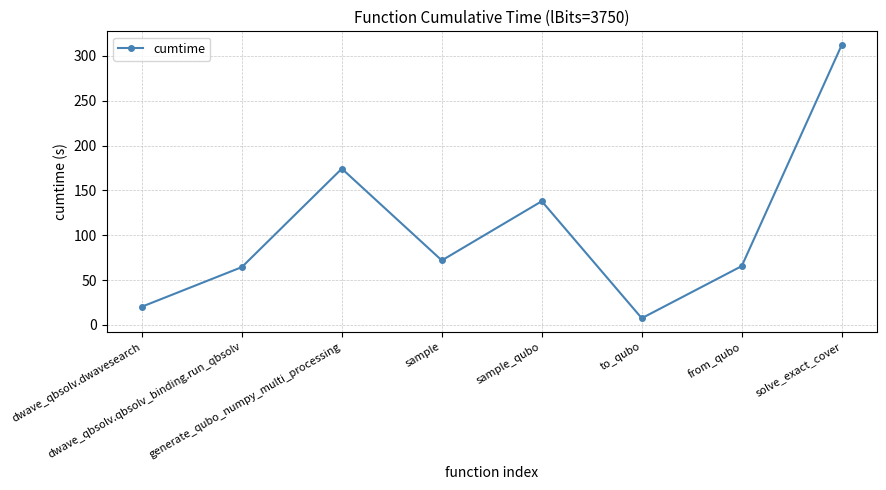

The value at sample is 116.3. True or false?

False